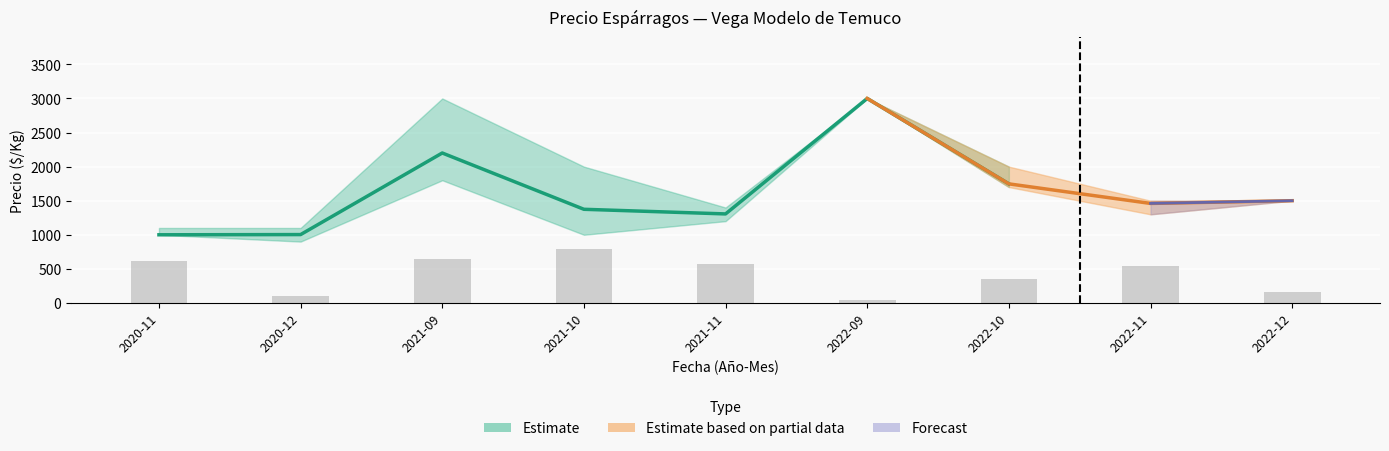

Reading left to right, list all the values displayed in this chart.

Precio minimo: 1000	900	1800	1000	1200	3000	1700	1300	1500
Precio promedio ponderado: 1000	1003	2200	1374	1306	3000	1747	1460	1500
Precio maximo: 1100	1100	3000	2000	1400	3000	2000	1500	1500